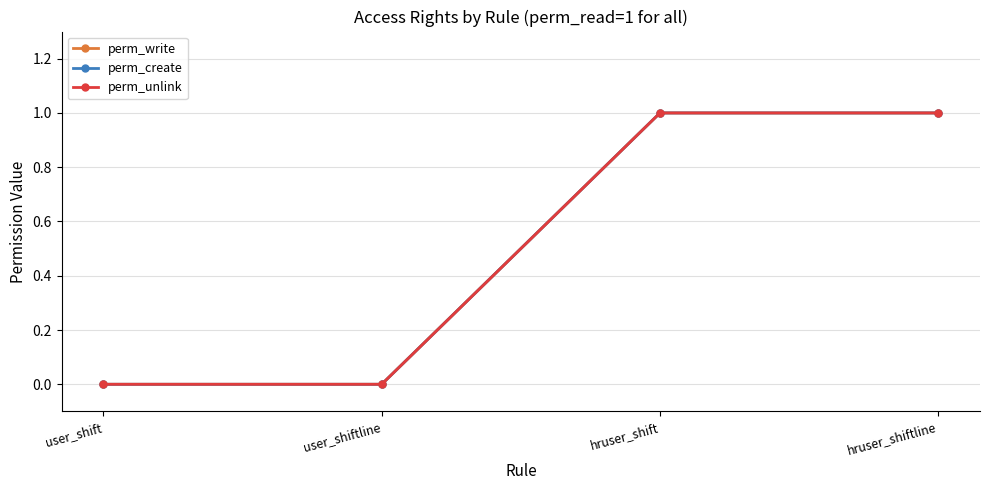

Which has a higher value, user_shift or hruser_shiftline?

hruser_shiftline